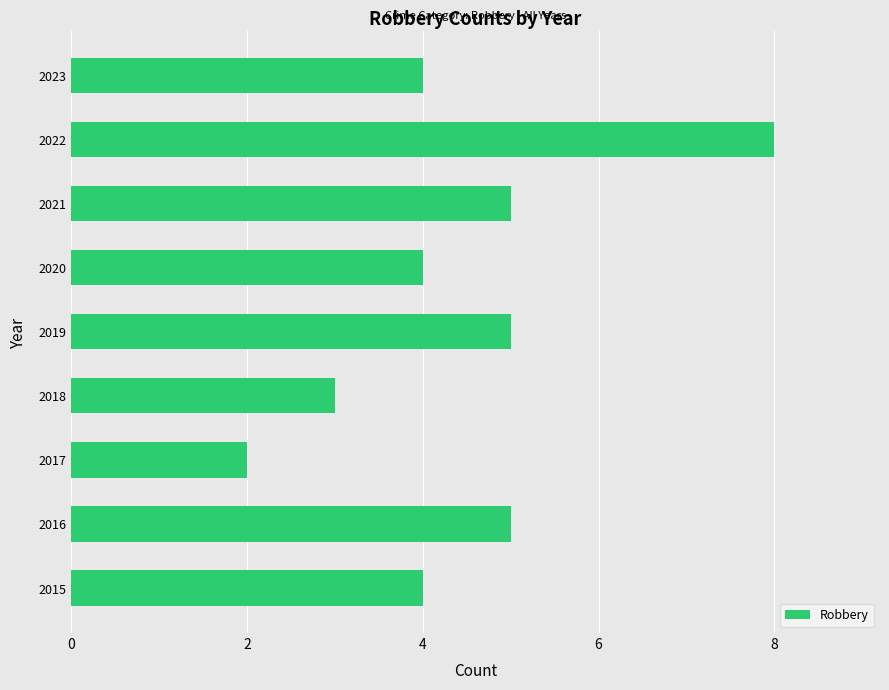

At which category does the chart reach its minimum across all series?

2017